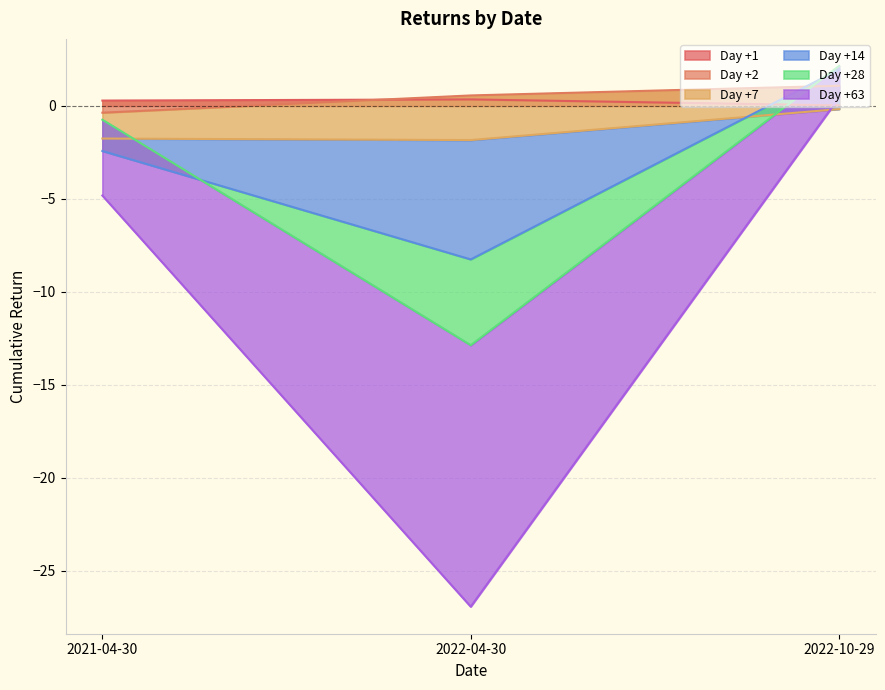

The value of Day +2 at 2022-04-30 is 0.6. True or false?

True